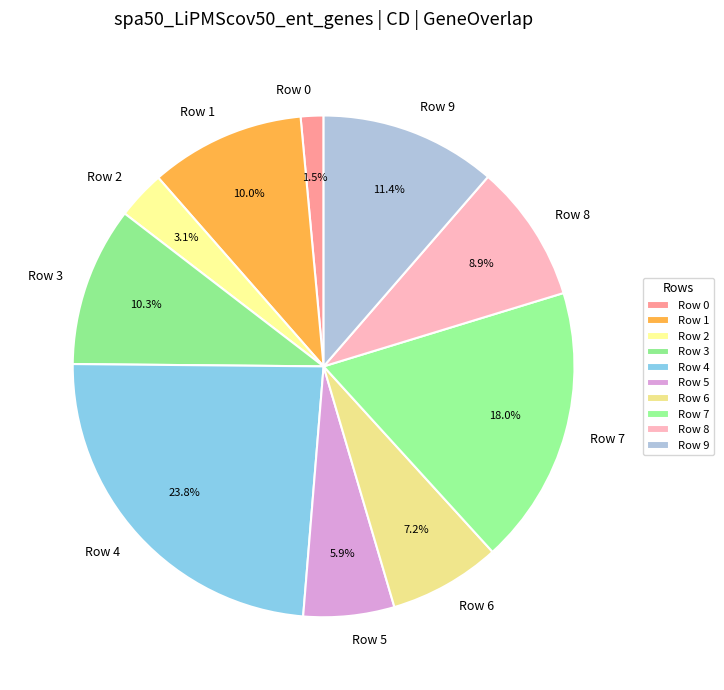

To the nearest percent, what percentage of the pie is Row 8?

9%